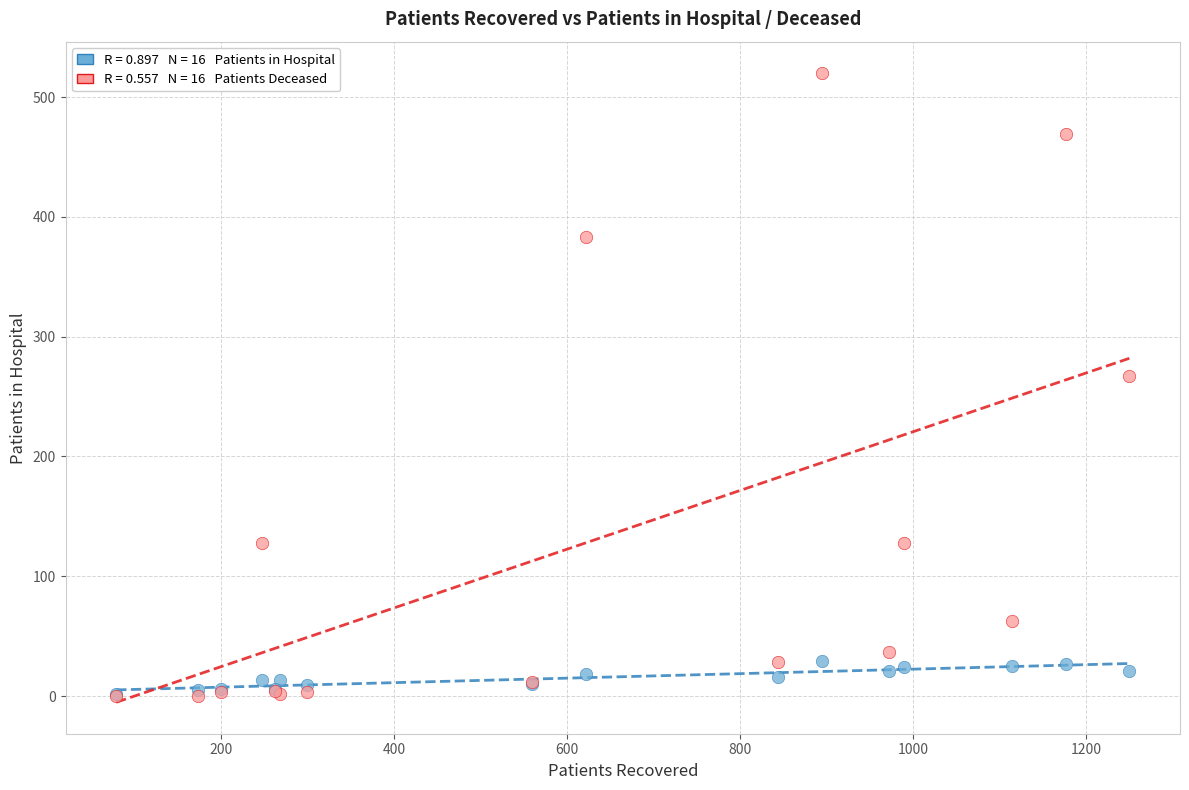

Across all series, what Y value is closest to 260?

267